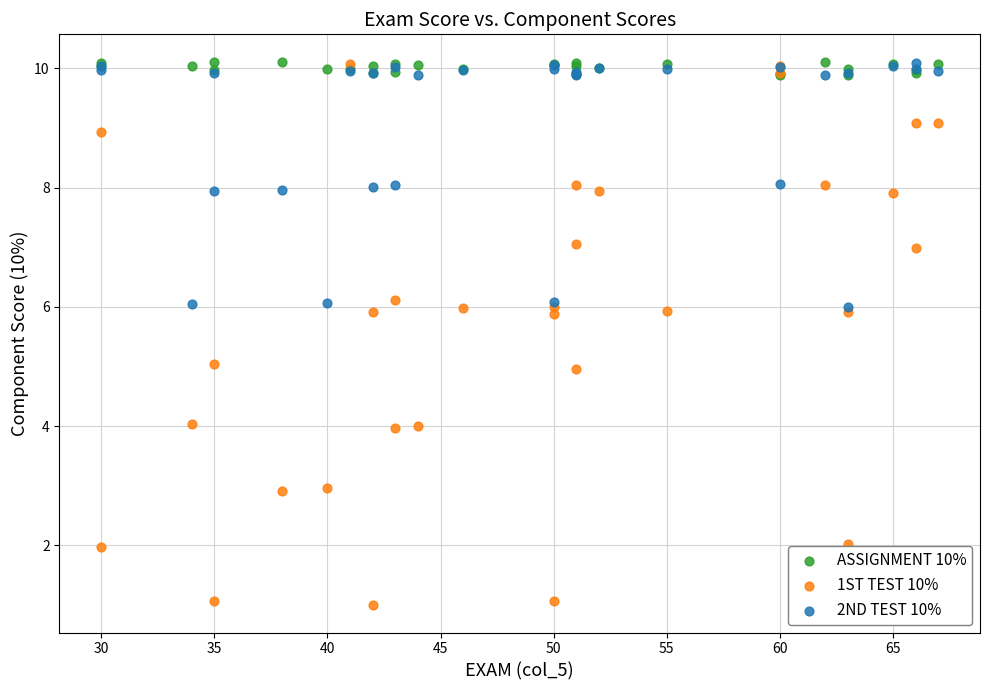

Which series has the widest spread of Y values?

1ST TEST 10%